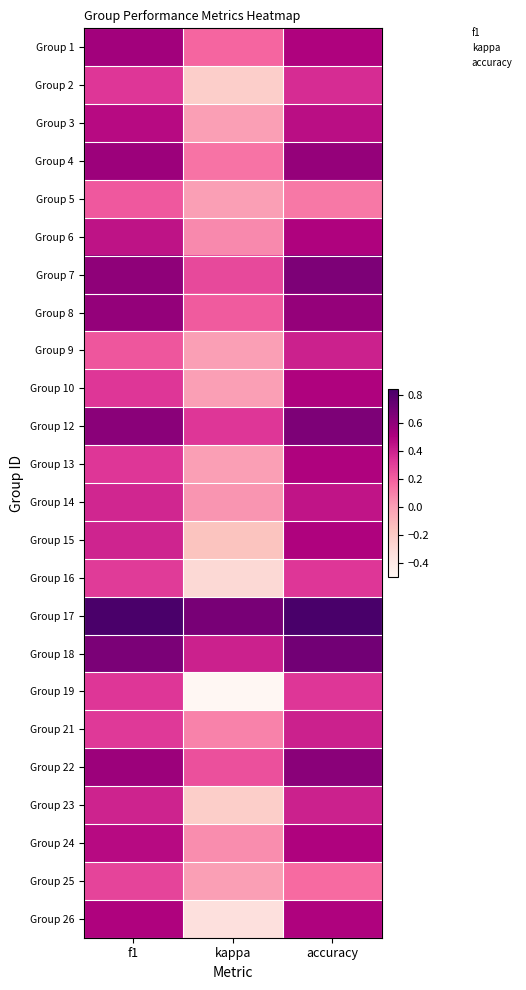

At which category is the sum across all series the highest?

accuracy